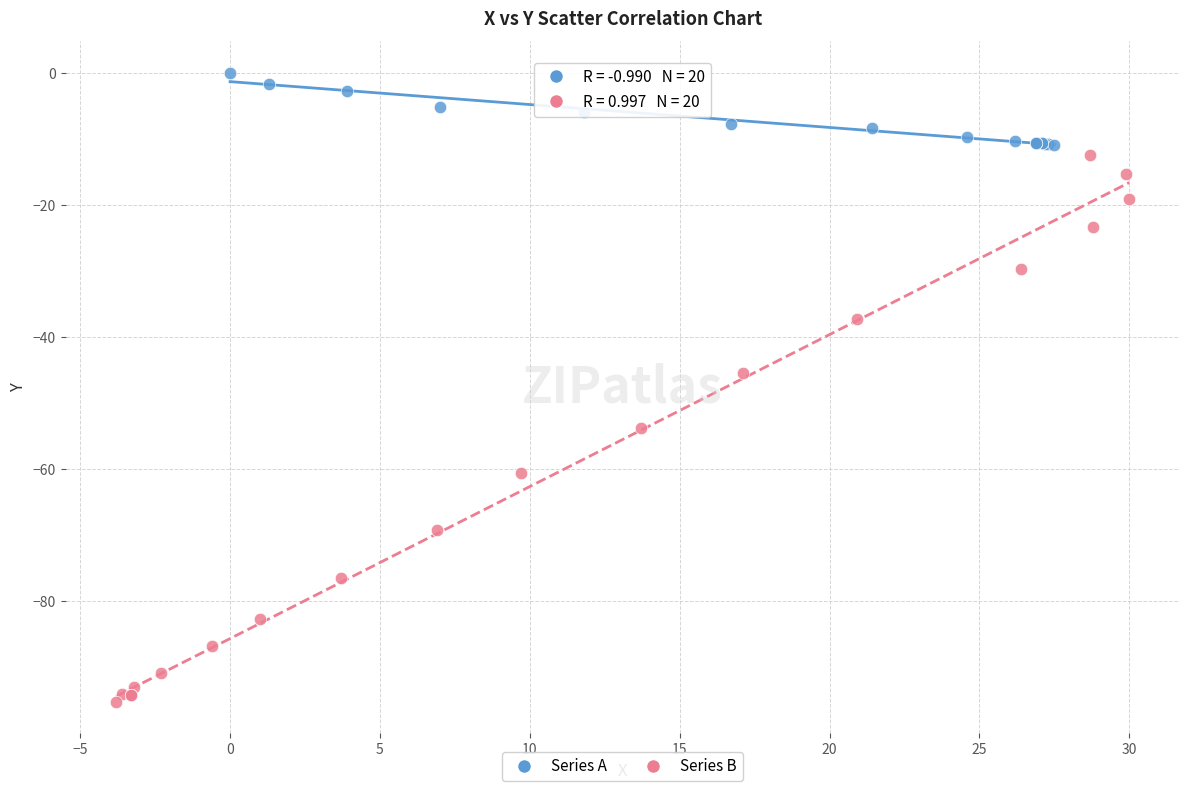

Which series contains the lowest Y value?

Series B